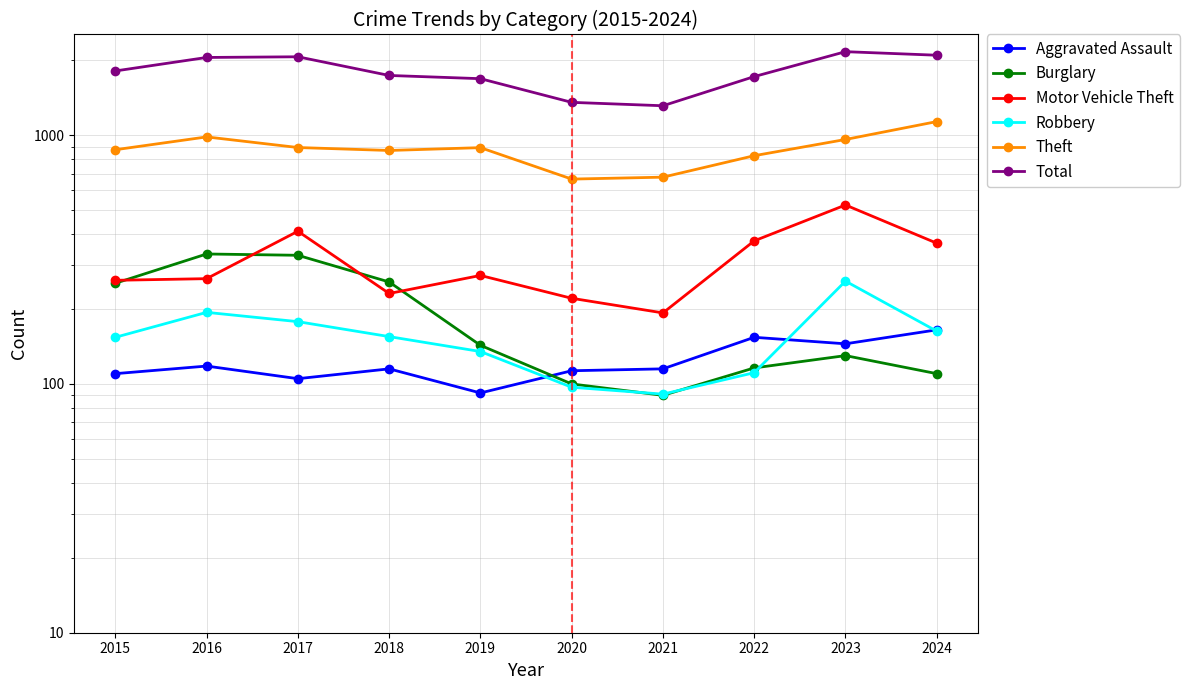

What is the difference between the Aggravated Assault values at 2017 and 2018?

10